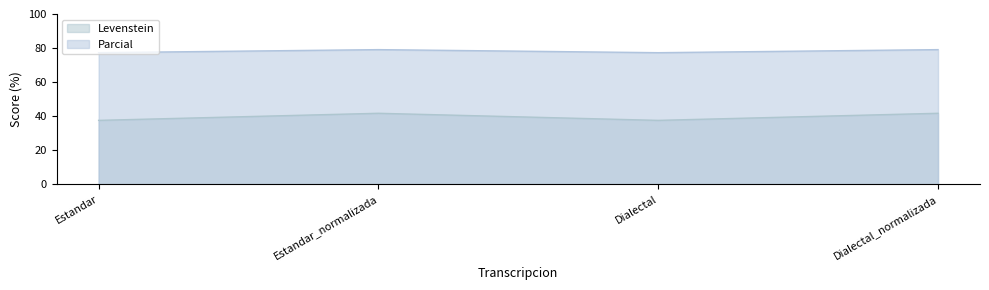

What are all the series names shown in the legend?

Levenstein, Parcial